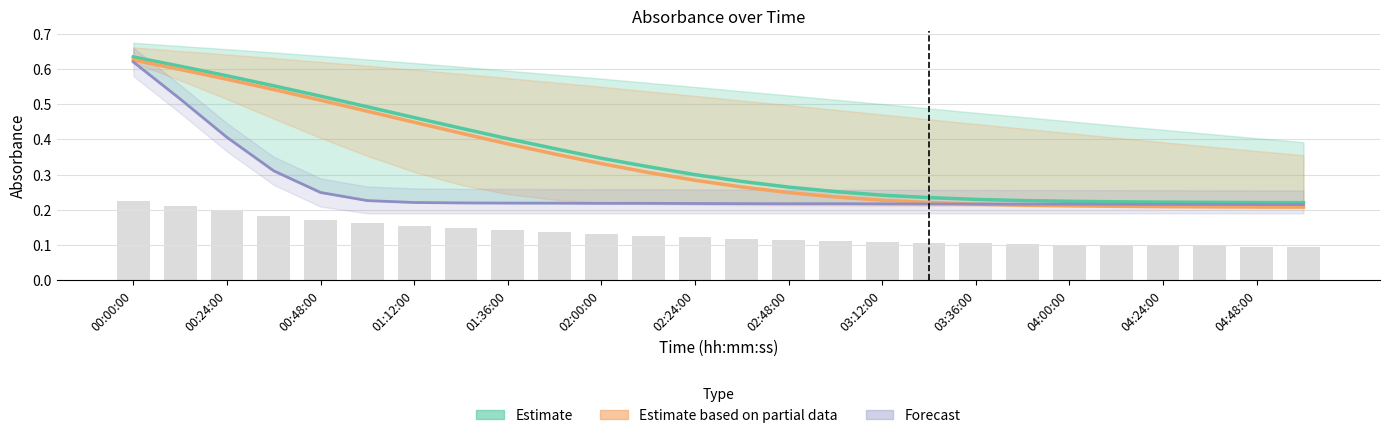

Rank the series at 00:24:00 from highest to lowest value.

Estimate, Estimate based on partial data, Forecast